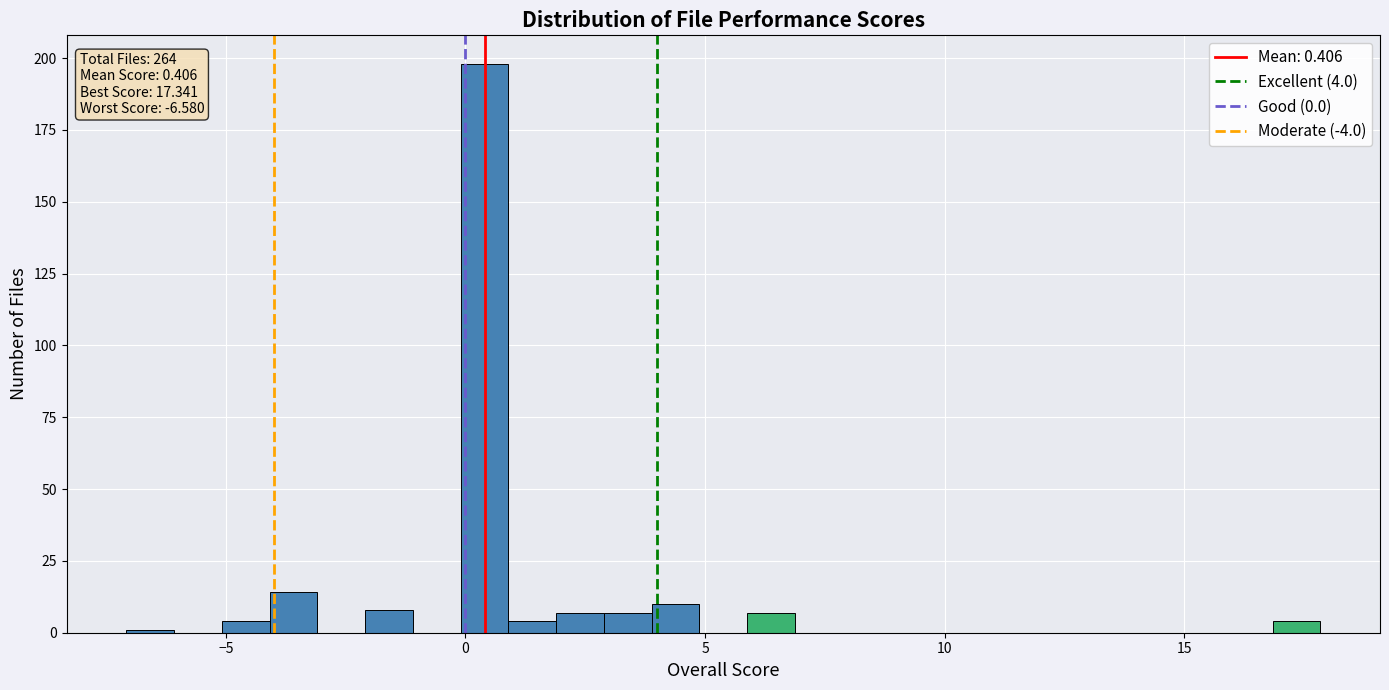

Read against the x-axis, roughly where is the centre of the tallest bar?

0.5